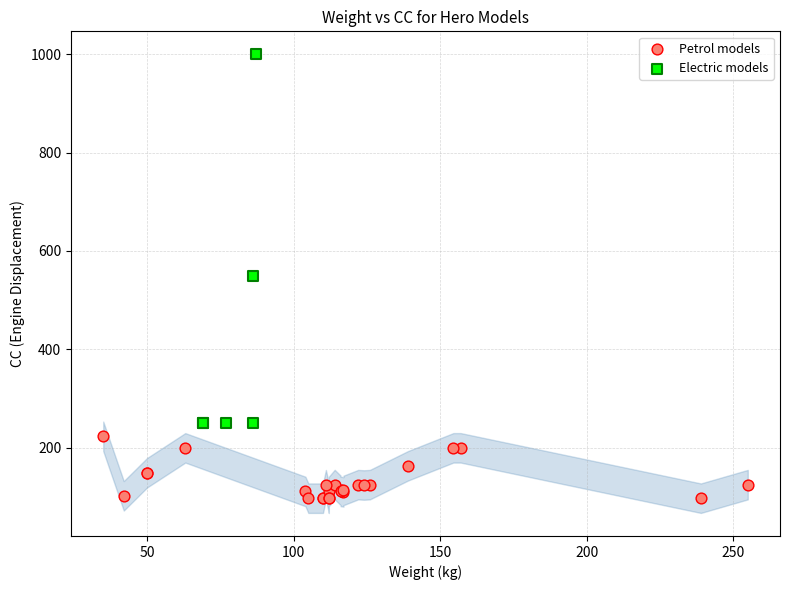

What are all the series names shown in the legend?

Petrol models, Electric models